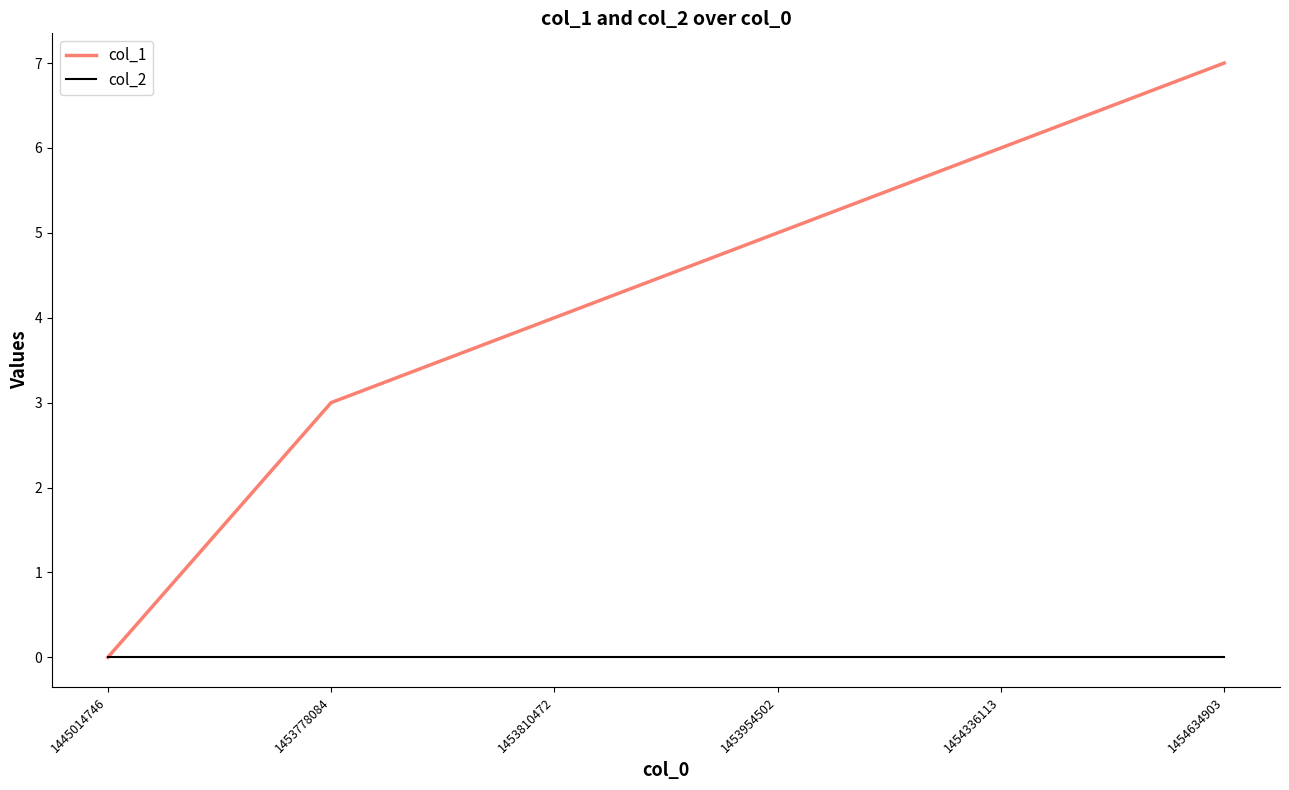

Does the chart have visible grid lines?

No